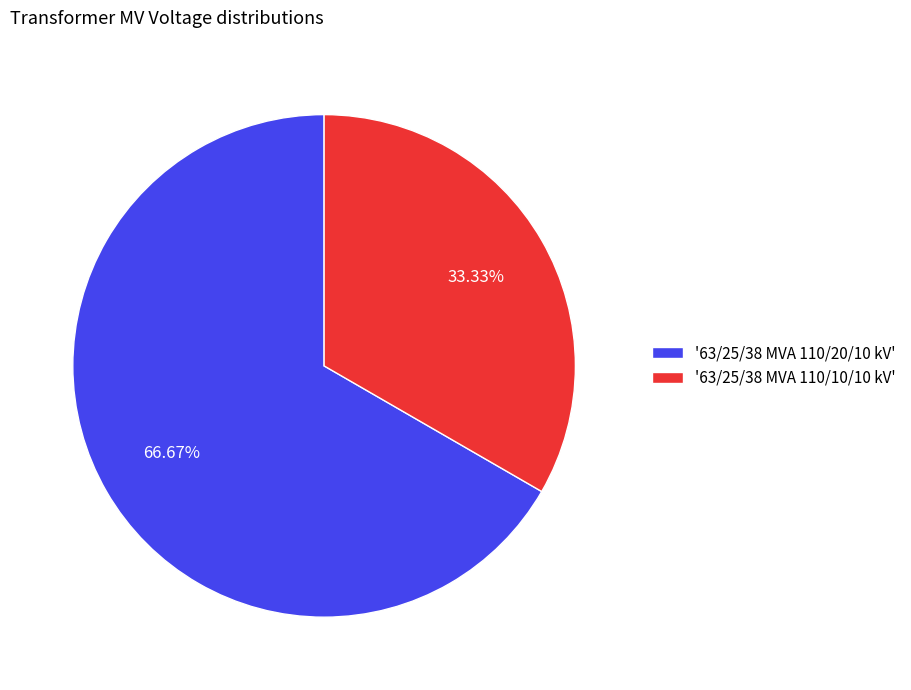

Do '63/25/38 MVA 110/20/10 kV' and '63/25/38 MVA 110/10/10 kV' together represent more than half of the pie?

Yes